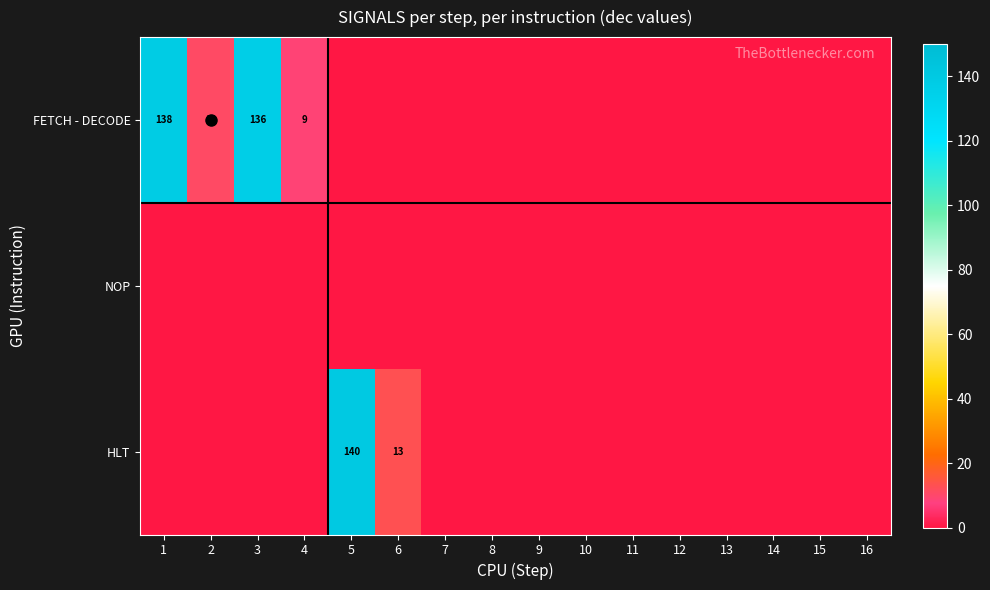

What is the spread (max minus min) of values at 1?

138